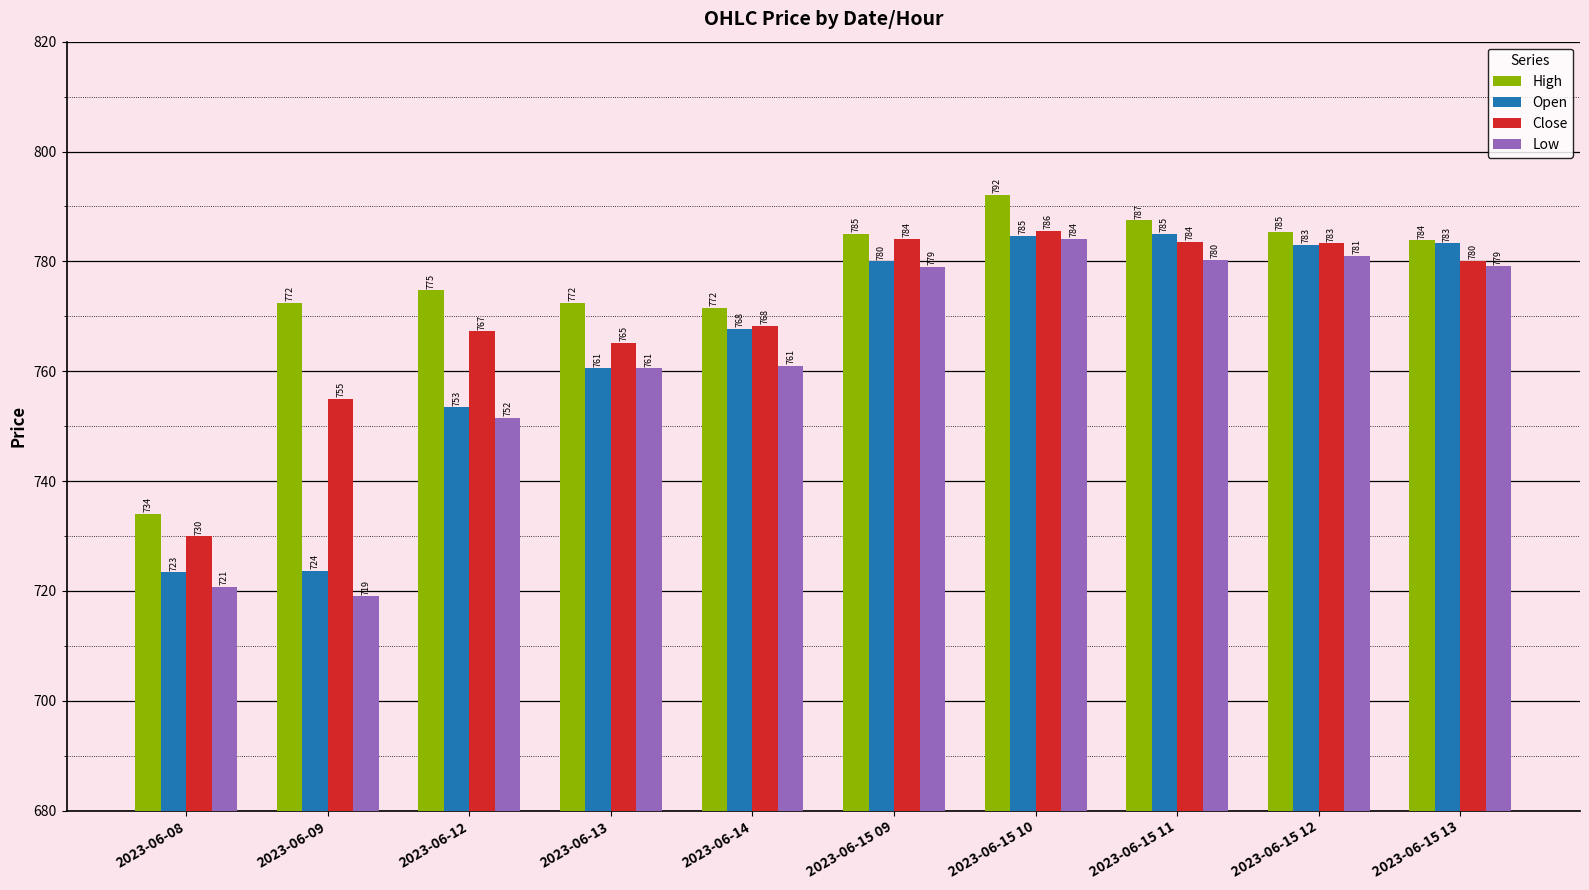

Between 2023-06-08 and 2023-06-15 11, which series saw the biggest shift?

Open